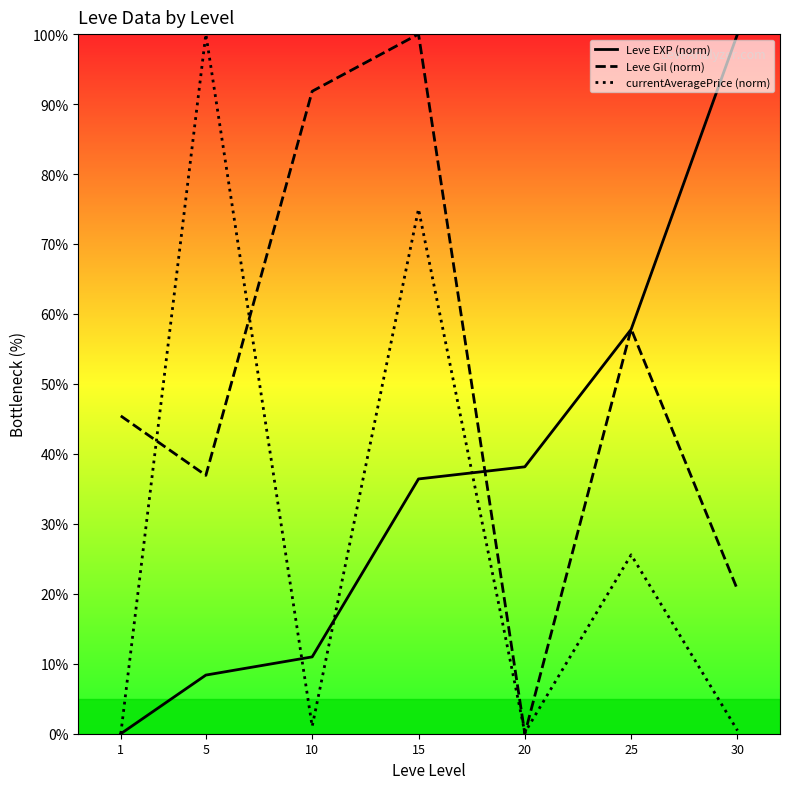

In Leve Gil (norm), how many points are higher than both neighbors (excluding endpoints)?

2